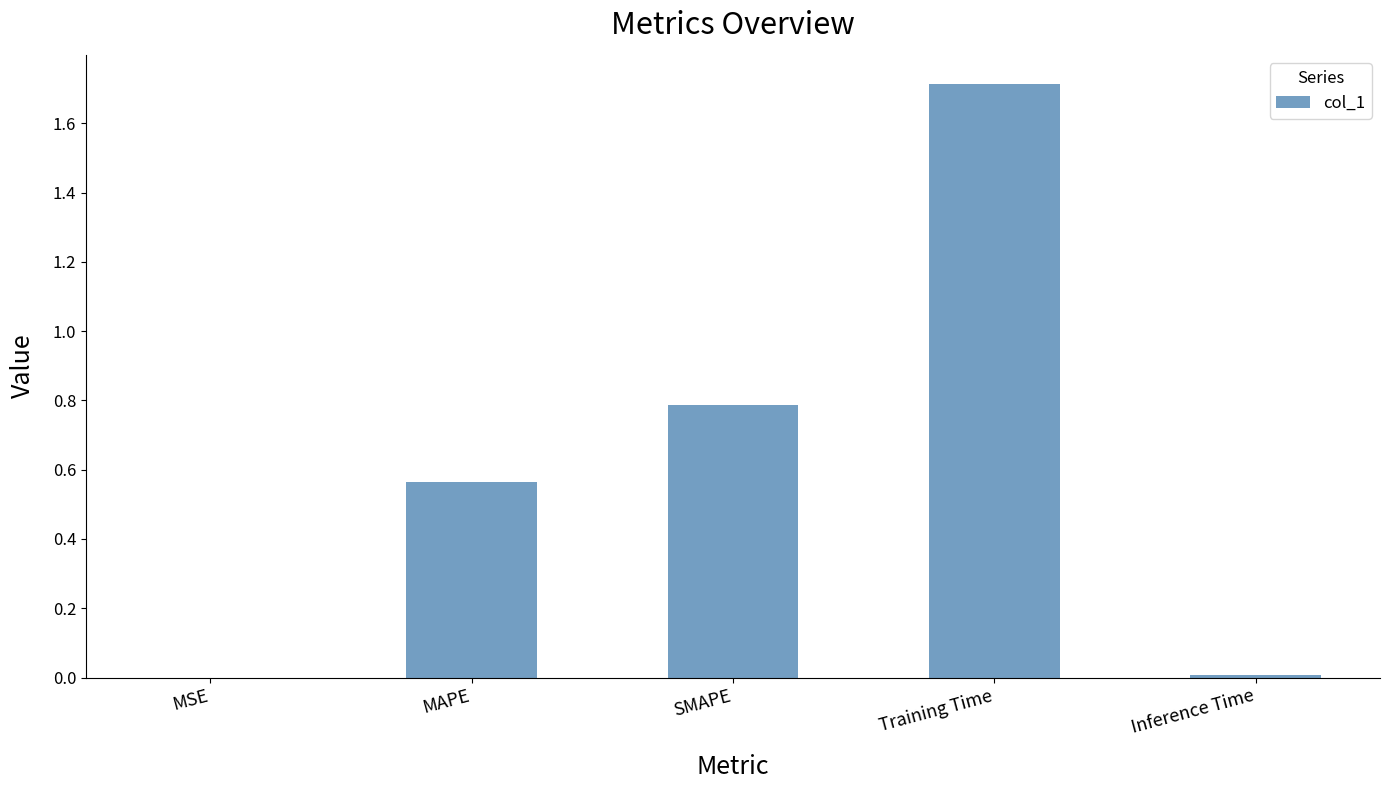

What is the greatest value displayed?

1.7